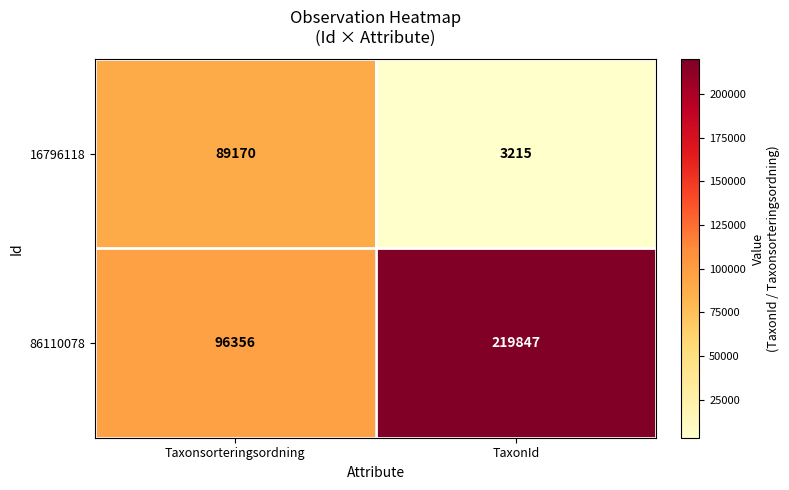

List the series in order of their overall mean, highest first.

86110078, 16796118